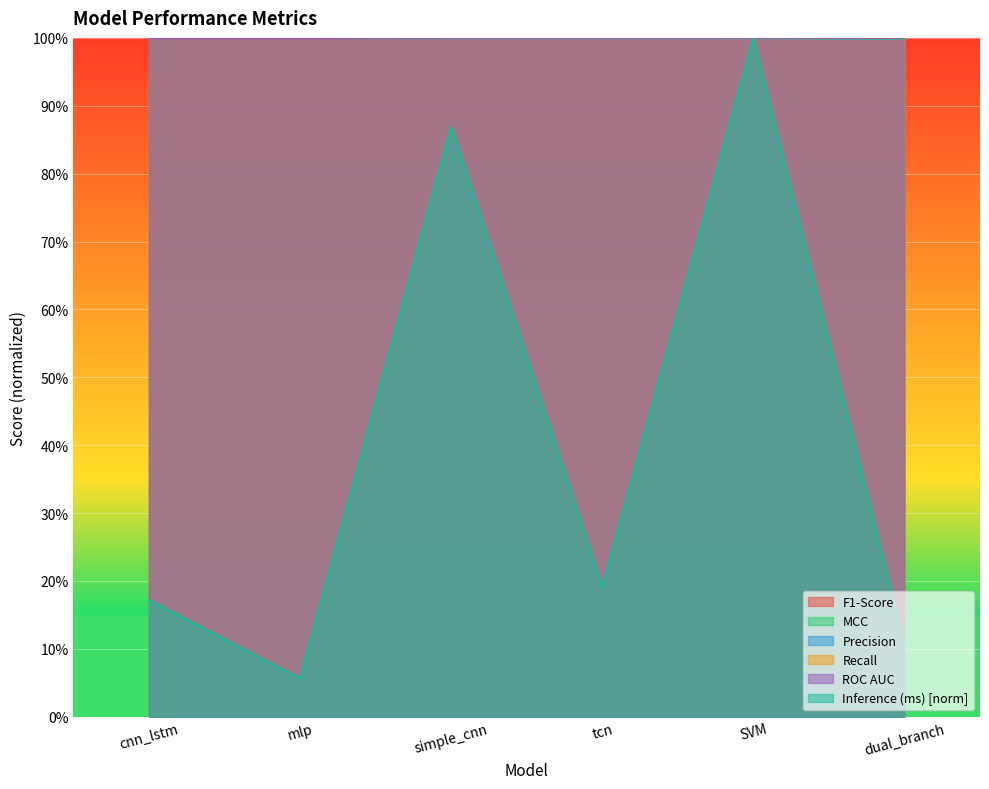

What value does the Inference (ms) series have at cnn_lstm?

0.2